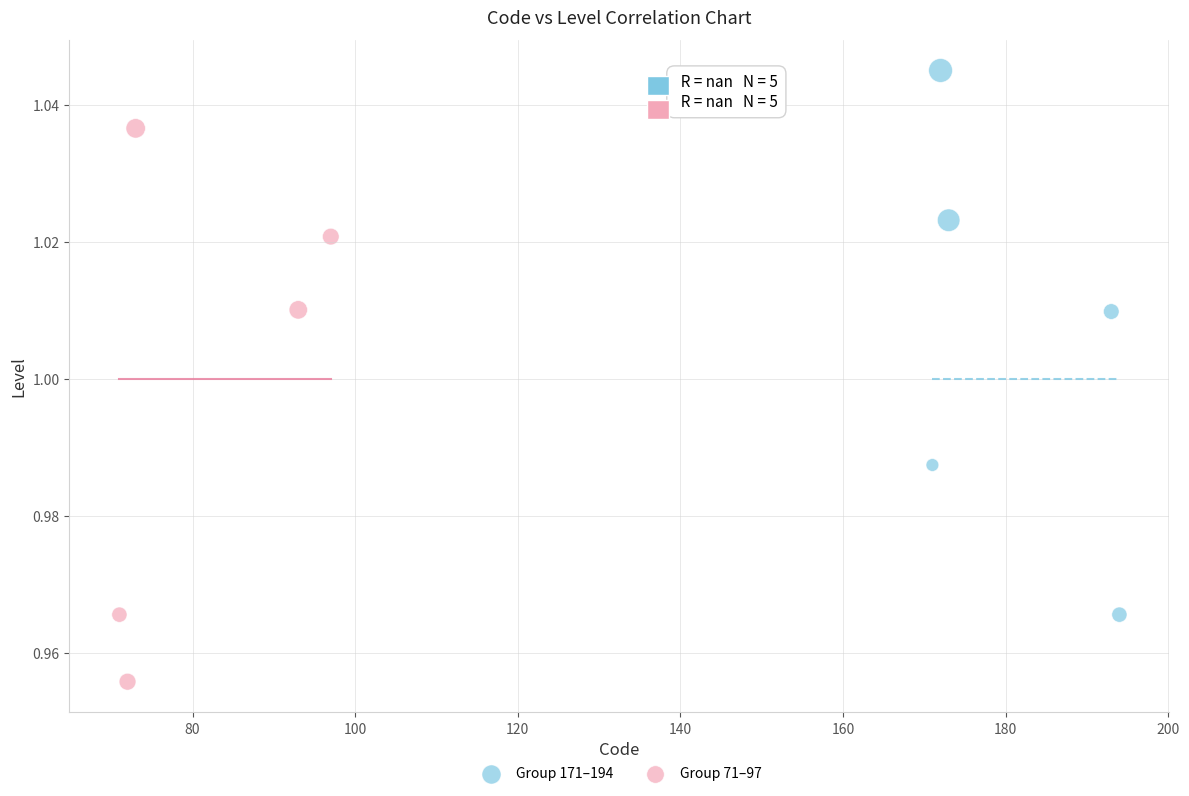

Which series reaches the minimum Y coordinate?

Group 71–97